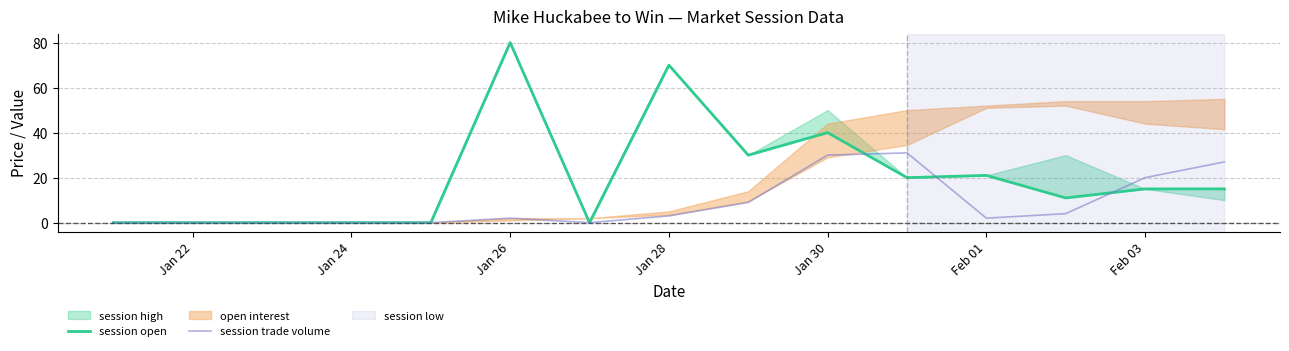

The session trade volume series shows 0 at Jan 24. True or false?

True